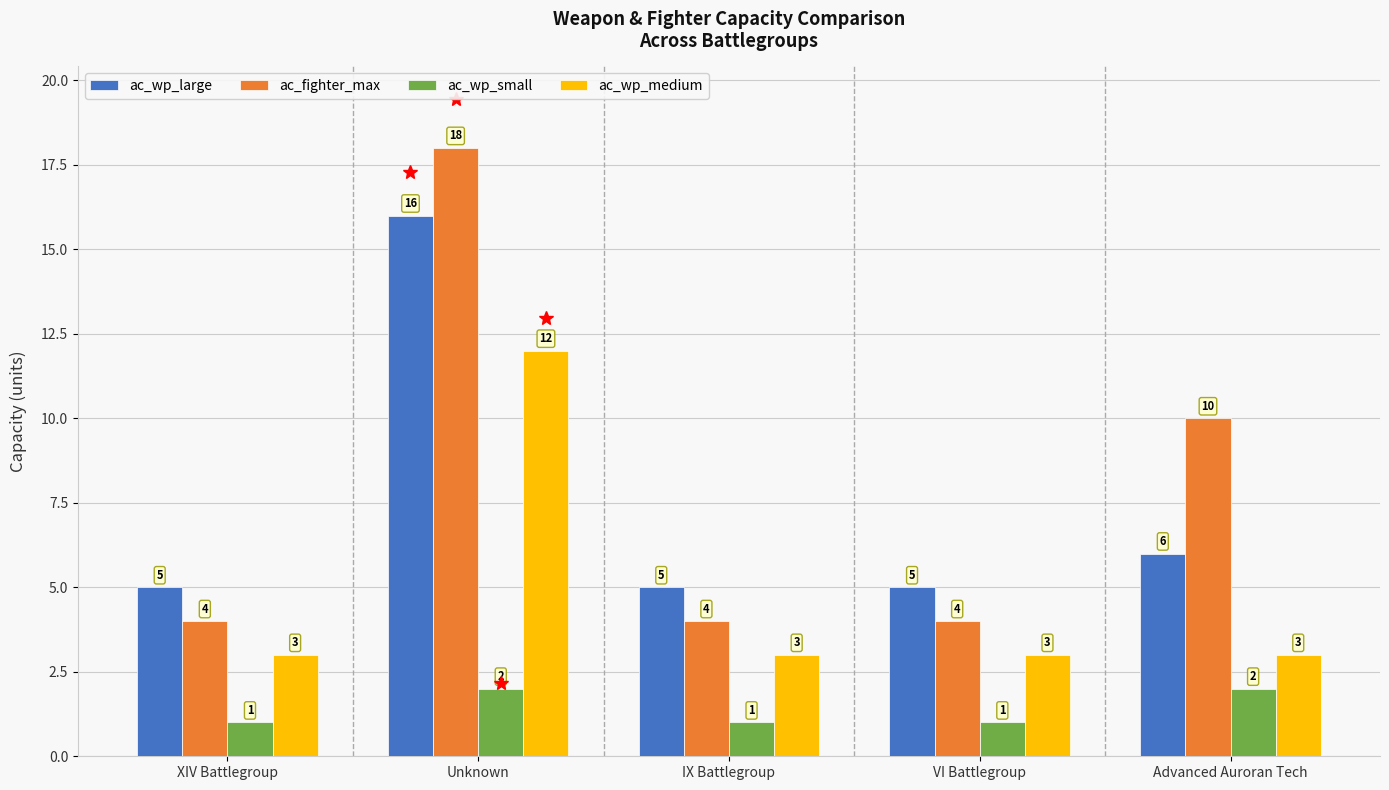

True or false: ac_fighter_max has a value of 4 at VI Battlegroup.

True